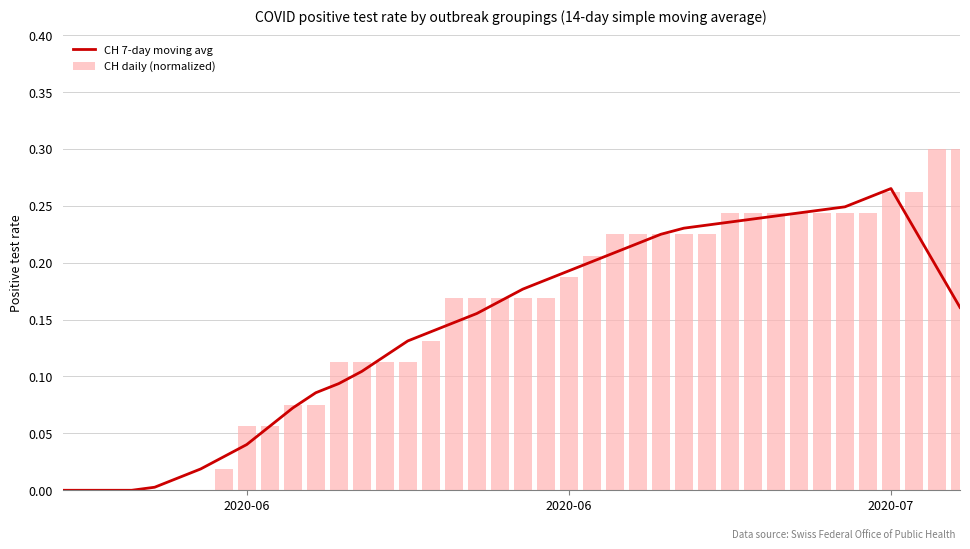

What are all the series names shown in the legend?

CH 7-day moving avg, CH daily (normalized)